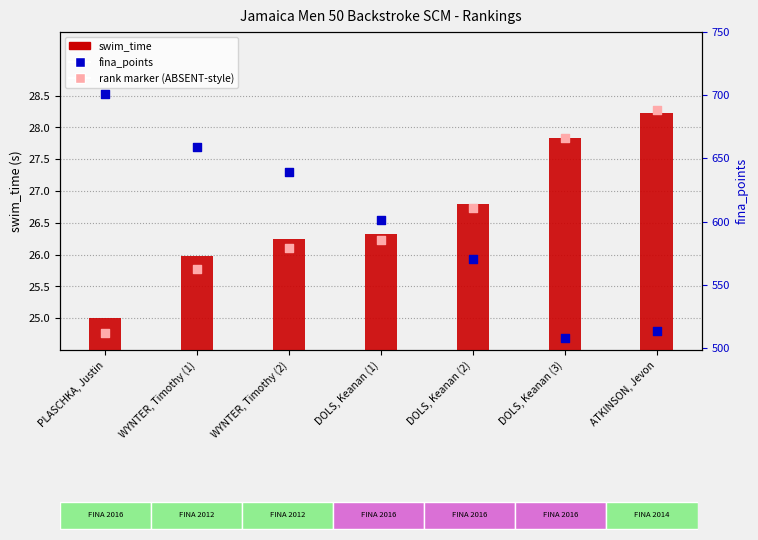

Which series has the largest total across all categories?

fina_points